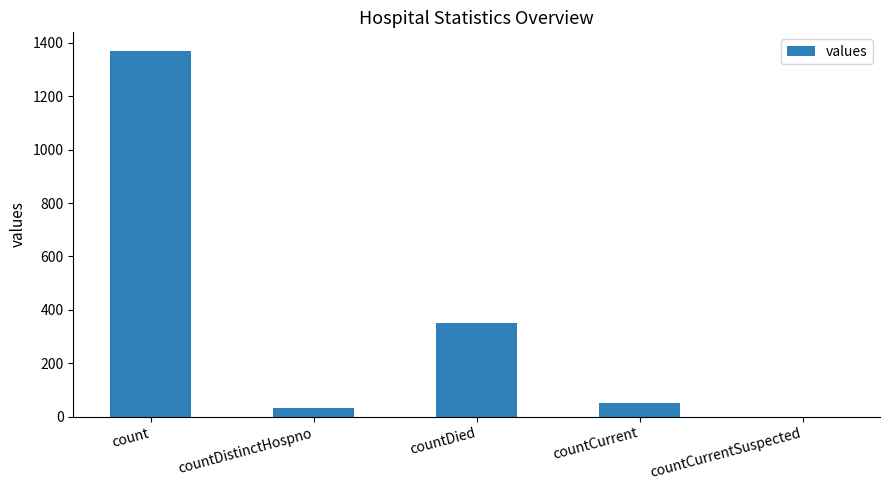

Is it true that the value at countCurrentSuspected is -943?

False